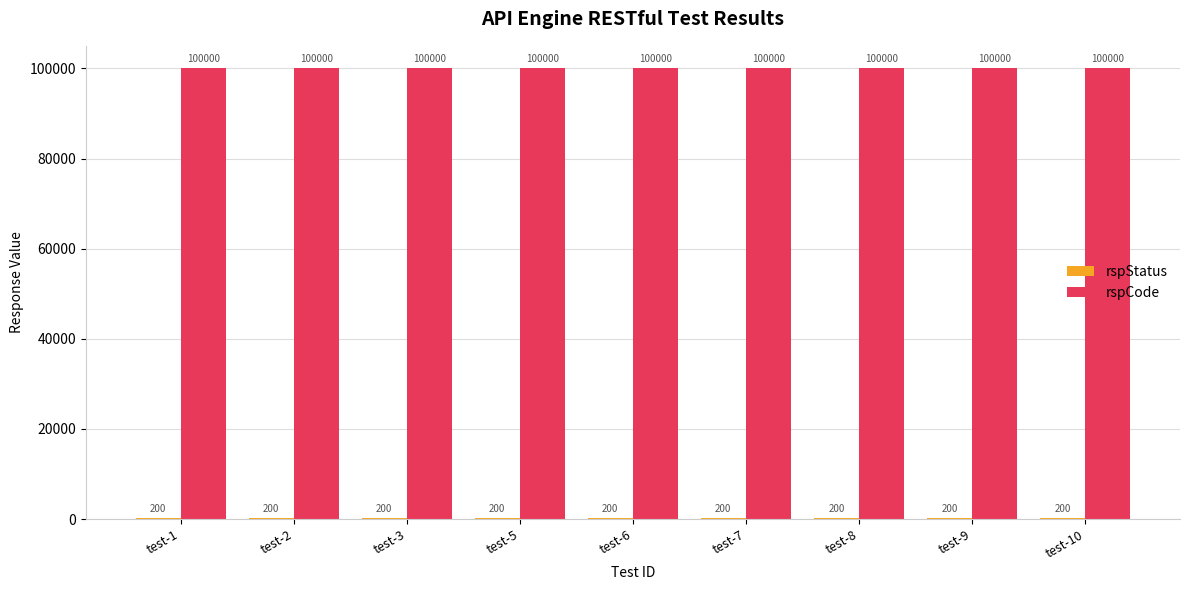

What is the sum of all rspCode values?

900000